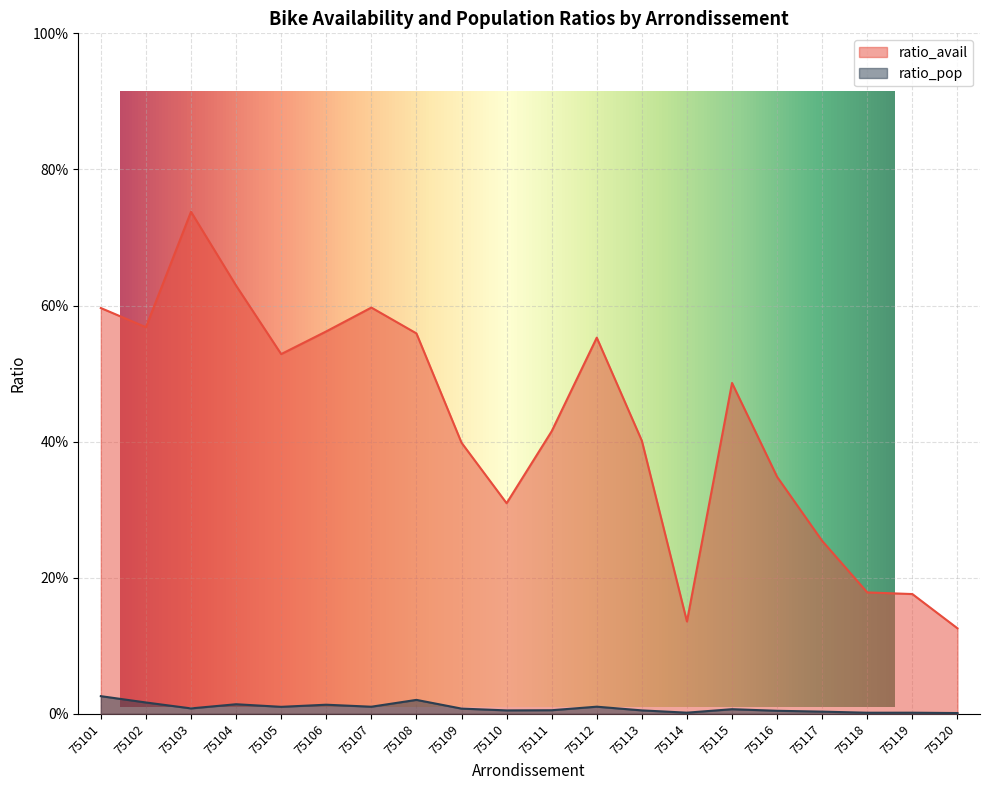

True or false: ratio_pop and ratio_avail intersect in this chart.

False